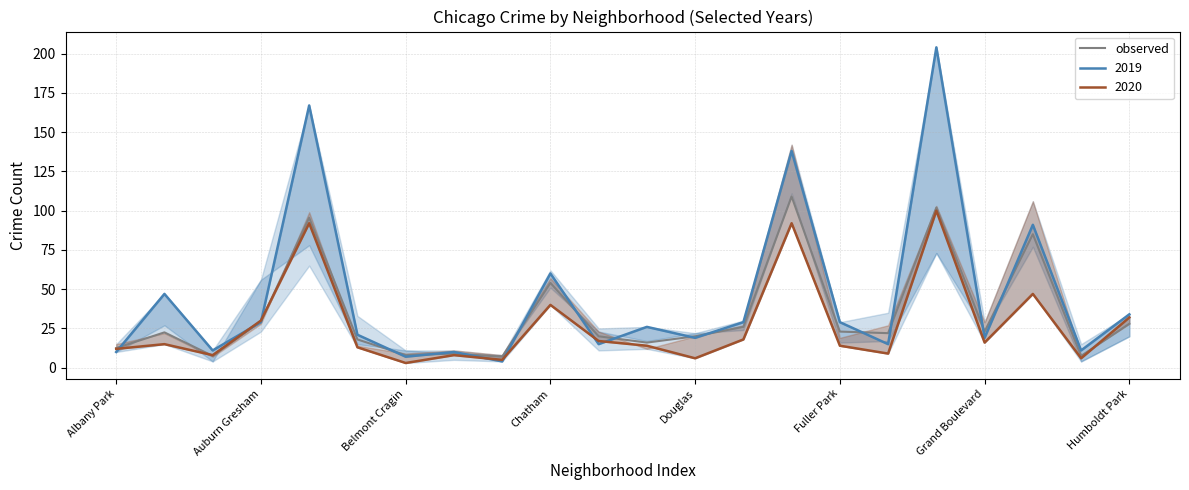

What is the minimum value for observed?

7.0